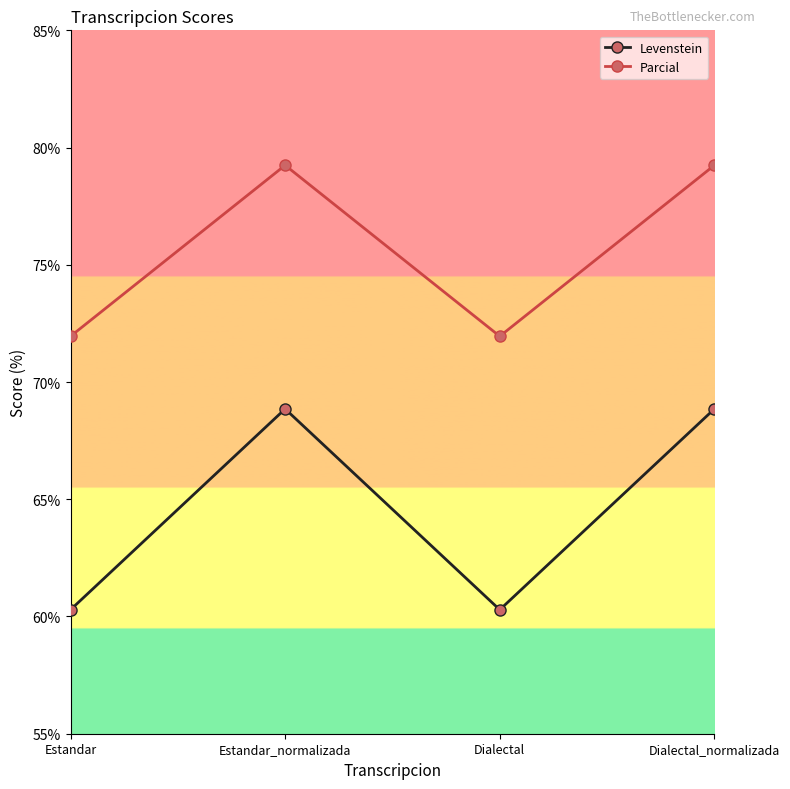

What is the label of the 2nd point from the right?

Dialectal